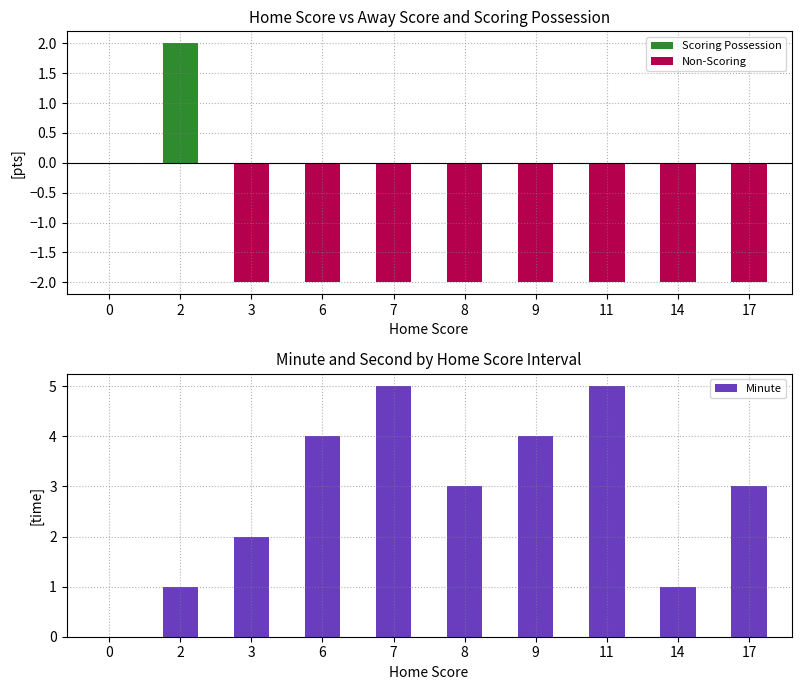

Which has a higher value, 6 or 14?

6